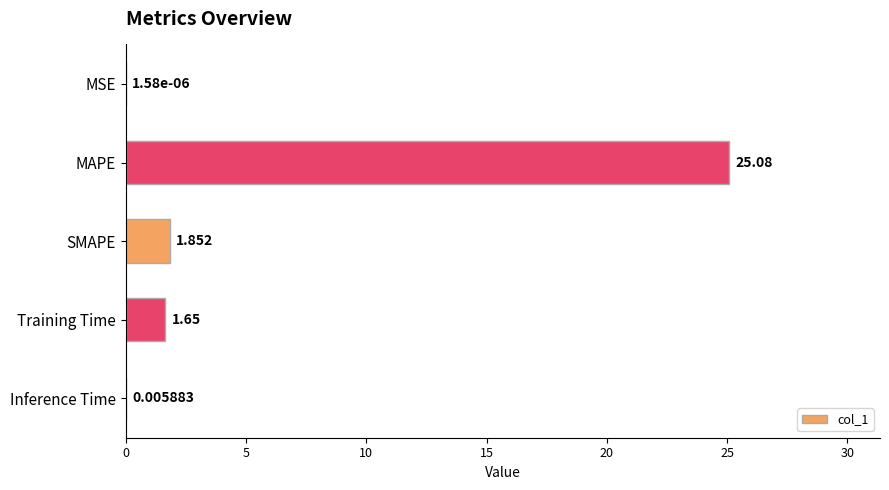

Which category has the highest value across all series?

MAPE